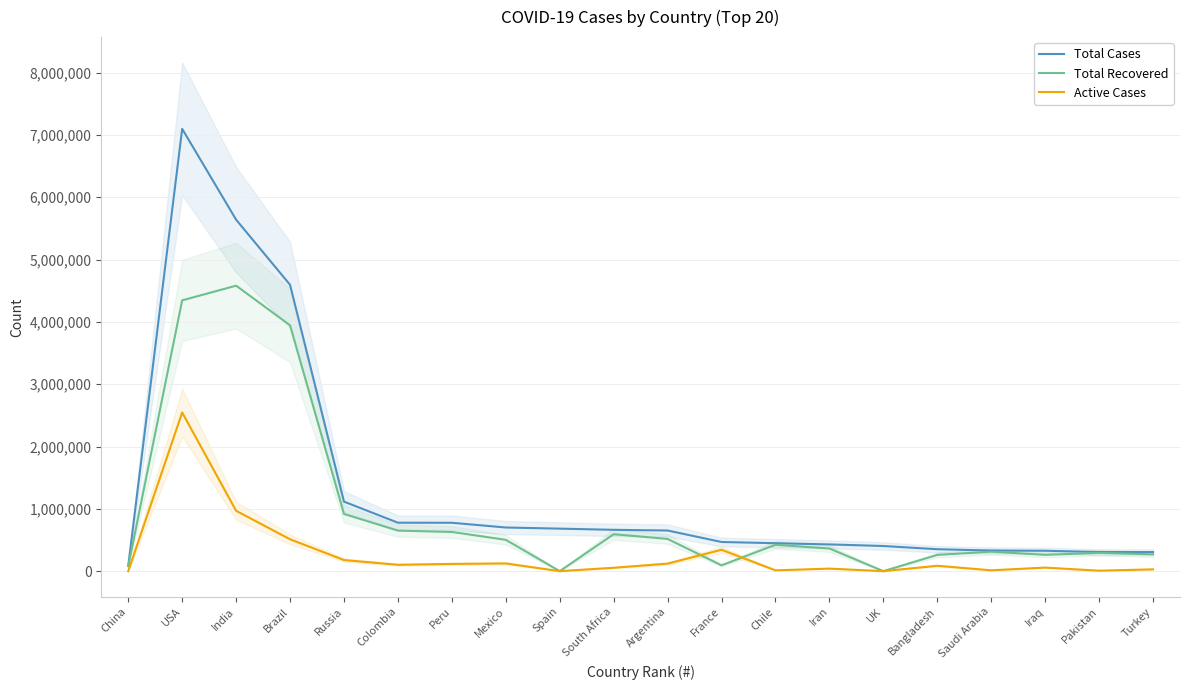

The Total Recovered series shows 896228 at Mexico. True or false?

False